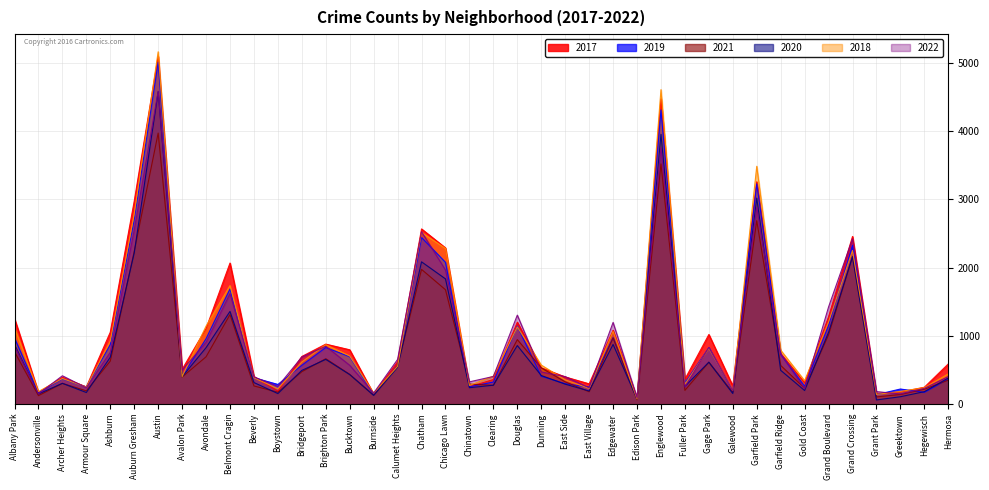

Reading right to left, transcribe all the data shown in this chart.

2017: Hermosa=588	Hegewisch=246	Greektown=176	Grant Park=154	Grand Crossing=2456	Grand Boulevard=1281	Gold Coast=311	Garfield Ridge=742	Garfield Park=3257	Galewood=265	Gage Park=1019	Fuller Park=365	Englewood=4472	Edison Park=87	Edgewater=1082	East Village=296	East Side=397	Dunning=531	Douglas=1200	Clearing=360	Chinatown=253	Chicago Lawn=2288	Chatham=2566	Calumet Heights=620	Burnside=145	Bucktown=795	Brighton Park=878	Bridgeport=697	Boystown=188	Beverly=404	Belmont Cragin=2066	Avondale=1107	Avalon Park=509	Austin=5095	Auburn Gresham=2973	Ashburn=1053	Armour Square=251	Archer Heights=391	Andersonville=171	Albany Park=1252
2019: Hermosa=365	Hegewisch=171	Greektown=220	Grant Park=138	Grand Crossing=2328	Grand Boulevard=1153	Gold Coast=261	Garfield Ridge=728	Garfield Park=3226	Galewood=189	Gage Park=825	Fuller Park=309	Englewood=4310	Edison Park=76	Edgewater=972	East Village=248	East Side=298	Dunning=407	Douglas=1140	Clearing=322	Chinatown=253	Chicago Lawn=2076	Chatham=2441	Calumet Heights=561	Burnside=142	Bucktown=694	Brighton Park=828	Bridgeport=568	Boystown=287	Beverly=385	Belmont Cragin=1687	Avondale=957	Avalon Park=405	Austin=5008	Auburn Gresham=2700	Ashburn=872	Armour Square=249	Archer Heights=368	Andersonville=166	Albany Park=968
2021: Hermosa=350	Hegewisch=217	Greektown=140	Grant Park=104	Grand Crossing=2161	Grand Boulevard=1014	Gold Coast=233	Garfield Ridge=565	Garfield Park=2687	Galewood=170	Gage Park=613	Fuller Park=200	Englewood=3519	Edison Park=62	Edgewater=969	East Village=180	East Side=325	Dunning=530	Douglas=944	Clearing=274	Chinatown=293	Chicago Lawn=1675	Chatham=1973	Calumet Heights=559	Burnside=130	Bucktown=435	Brighton Park=664	Bridgeport=474	Boystown=173	Beverly=265	Belmont Cragin=1311	Avondale=692	Avalon Park=395	Austin=3971	Auburn Gresham=2237	Ashburn=629	Armour Square=193	Archer Heights=303	Andersonville=123	Albany Park=767
2020: Hermosa=382	Hegewisch=181	Greektown=107	Grant Park=60	Grand Crossing=2158	Grand Boulevard=1052	Gold Coast=198	Garfield Ridge=494	Garfield Park=3018	Galewood=154	Gage Park=613	Fuller Park=259	Englewood=3952	Edison Park=75	Edgewater=873	East Village=191	East Side=291	Dunning=418	Douglas=857	Clearing=276	Chinatown=239	Chicago Lawn=1834	Chatham=2084	Calumet Heights=538	Burnside=126	Bucktown=431	Brighton Park=654	Bridgeport=493	Boystown=153	Beverly=315	Belmont Cragin=1357	Avondale=826	Avalon Park=400	Austin=4577	Auburn Gresham=2213	Ashburn=686	Armour Square=169	Archer Heights=303	Andersonville=147	Albany Park=870
2018: Hermosa=442	Hegewisch=240	Greektown=185	Grant Park=141	Grand Crossing=2250	Grand Boulevard=1205	Gold Coast=342	Garfield Ridge=789	Garfield Park=3484	Galewood=201	Gage Park=816	Fuller Park=289	Englewood=4607	Edison Park=75	Edgewater=1064	East Village=230	East Side=354	Dunning=571	Douglas=1131	Clearing=409	Chinatown=273	Chicago Lawn=2281	Chatham=2513	Calumet Heights=554	Burnside=160	Bucktown=704	Brighton Park=869	Bridgeport=616	Boystown=224	Beverly=386	Belmont Cragin=1736	Avondale=1142	Avalon Park=401	Austin=5162	Auburn Gresham=2787	Ashburn=924	Armour Square=248	Archer Heights=374	Andersonville=183	Albany Park=1117
2022: Hermosa=403	Hegewisch=229	Greektown=148	Grant Park=182	Grand Crossing=2421	Grand Boulevard=1423	Gold Coast=224	Garfield Ridge=733	Garfield Park=2885	Galewood=197	Gage Park=828	Fuller Park=250	Englewood=3758	Edison Park=93	Edgewater=1196	East Village=238	East Side=402	Dunning=470	Douglas=1303	Clearing=404	Chinatown=325	Chicago Lawn=1964	Chatham=2525	Calumet Heights=654	Burnside=161	Bucktown=568	Brighton Park=847	Bridgeport=689	Boystown=259	Beverly=397	Belmont Cragin=1618	Avondale=903	Avalon Park=498	Austin=4584	Auburn Gresham=2547	Ashburn=758	Armour Square=238	Archer Heights=414	Andersonville=149	Albany Park=850